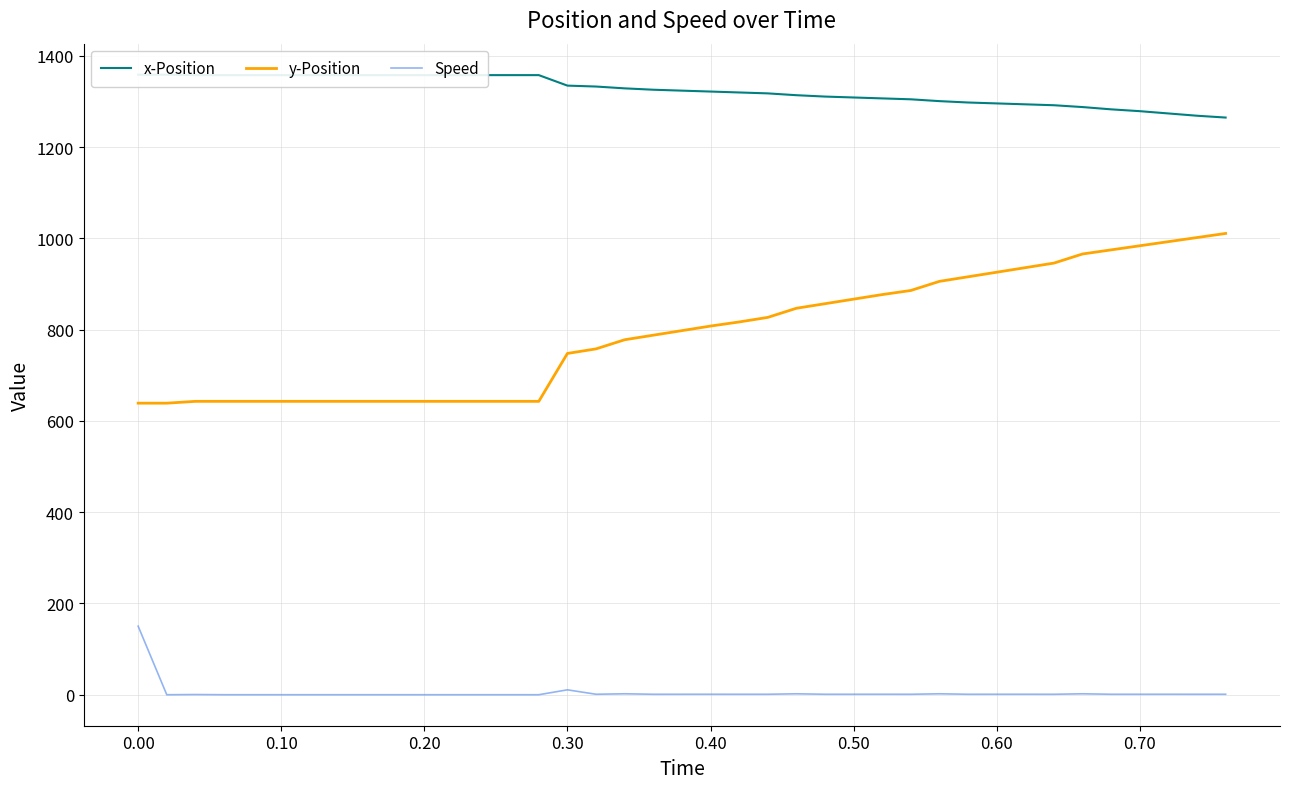

True or false: y-Position and Speed cross at least once.

False